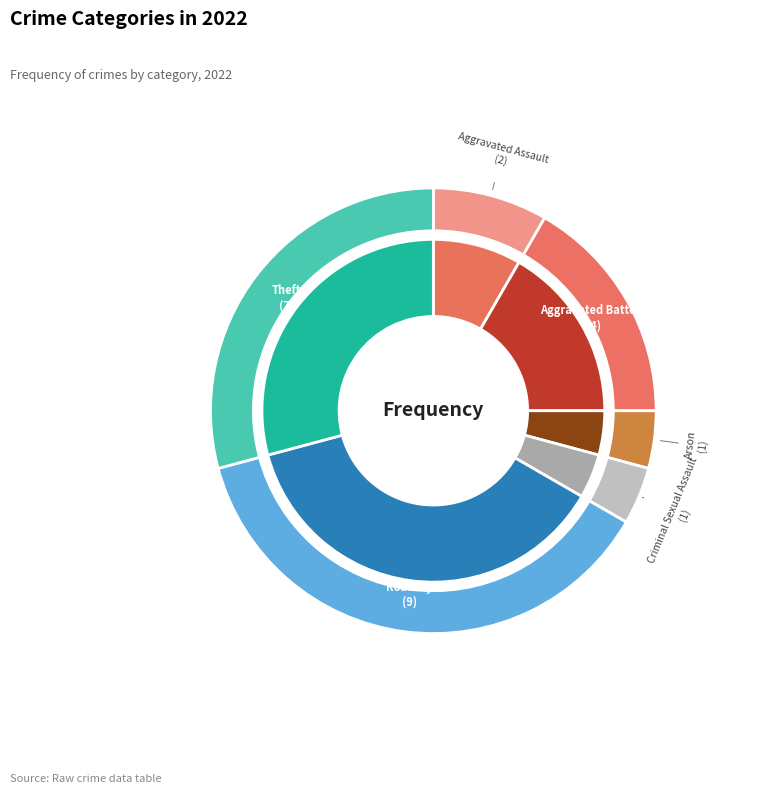

Between Aggravated Assault and Arson, which is larger?

Aggravated Assault